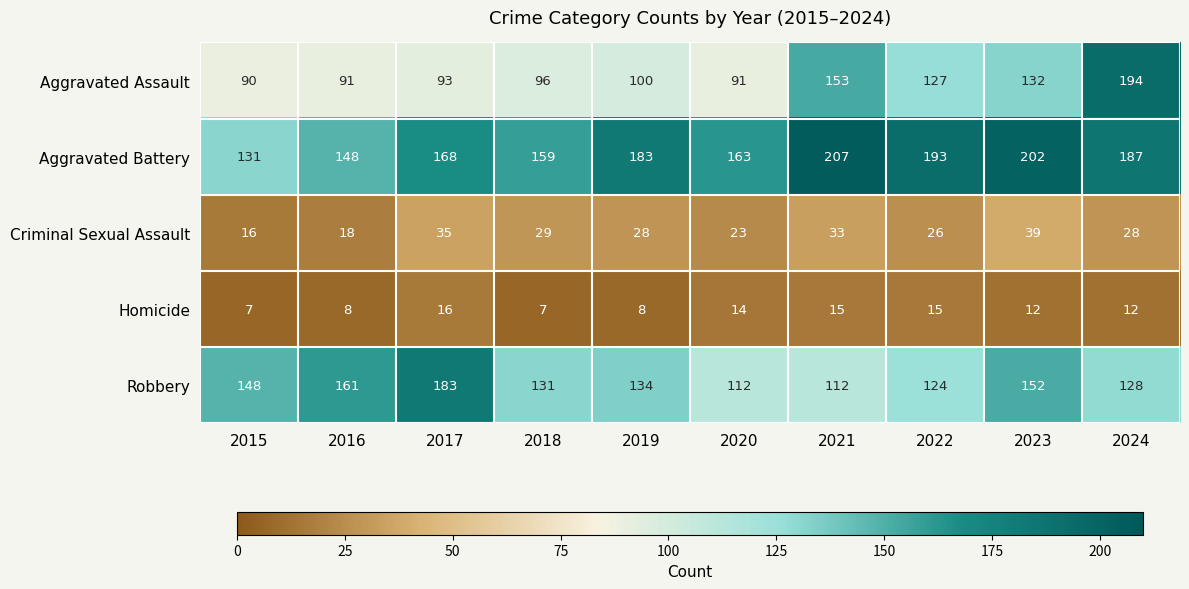

The Aggravated Assault series shows 211 at 2022. True or false?

False